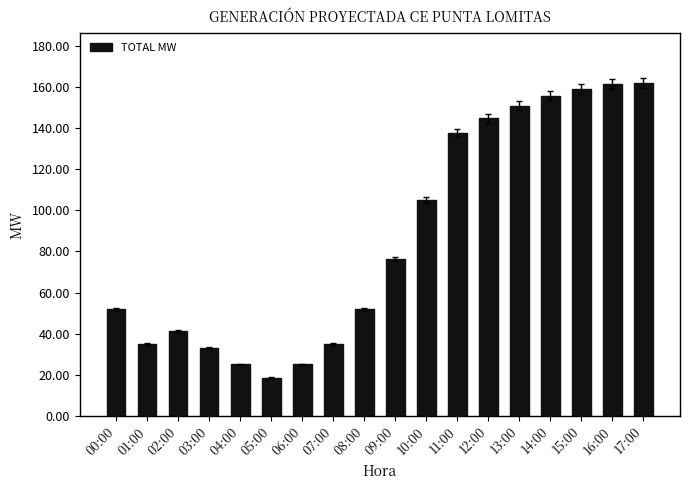

What position from the left is 03:00?

4